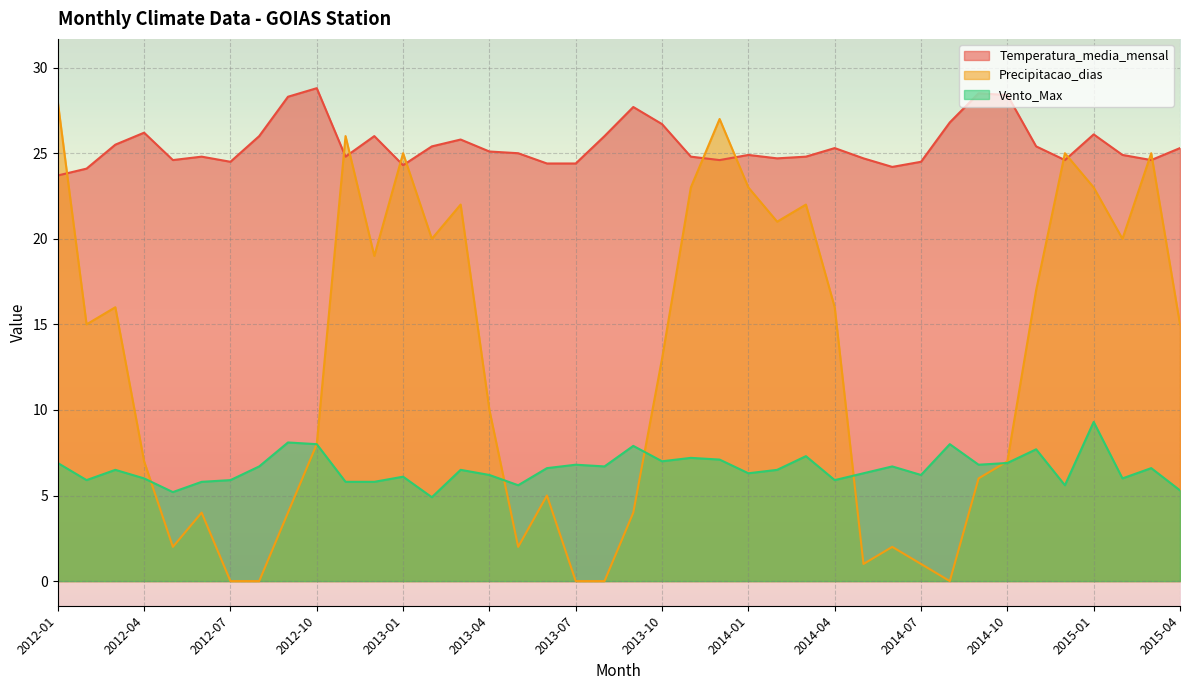

Is it true that Vento_Max equals 6.6 at 2013-06?

True